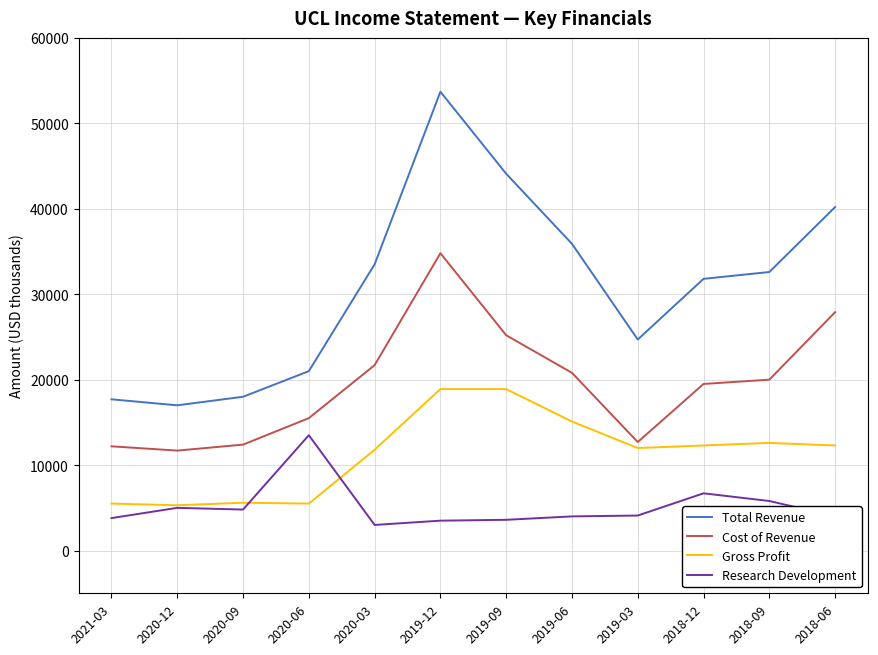

Which series has the widest spread of values?

Total Revenue